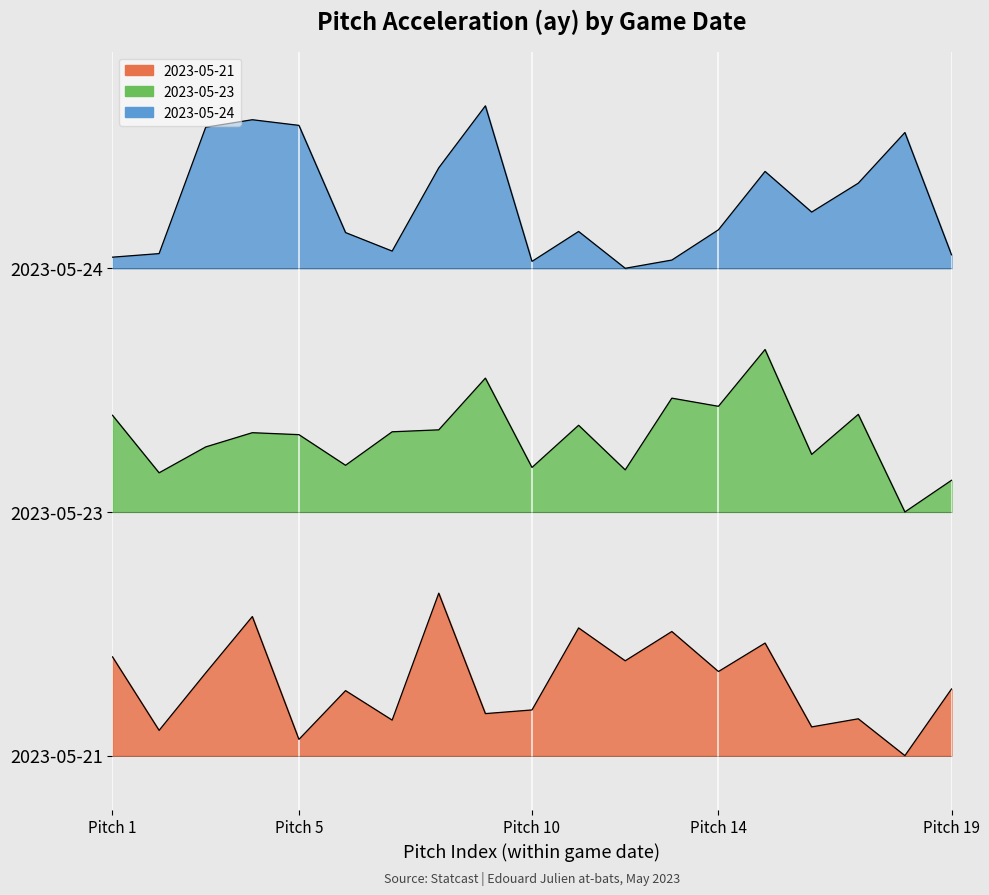

Does the chart display data point markers on the line(s)?

No